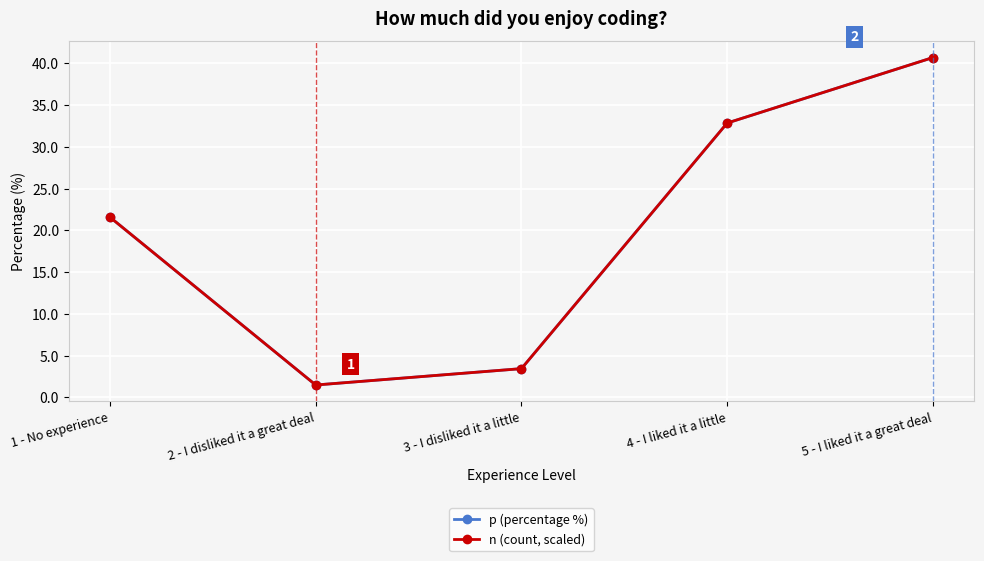

At how many categories does at least one series exceed 19?

3